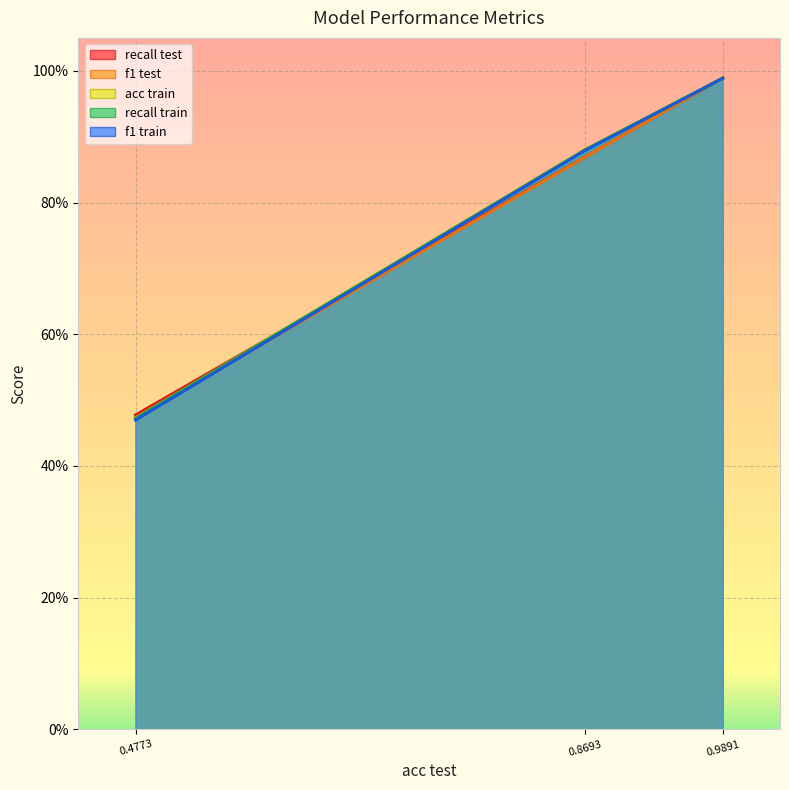

How many distinct data groups are displayed?

5